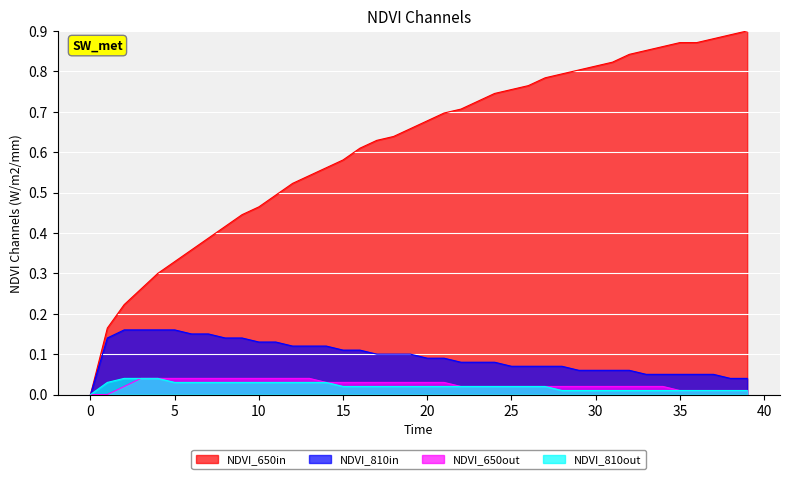

Which series has the widest spread of values?

NDVI_650in